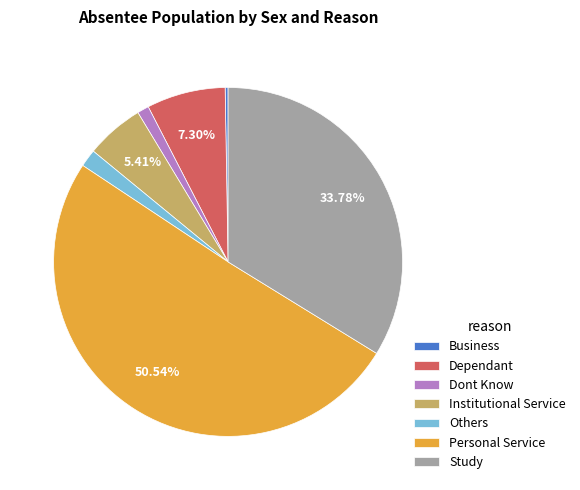

What is the largest slice in the pie chart?

Personal Service